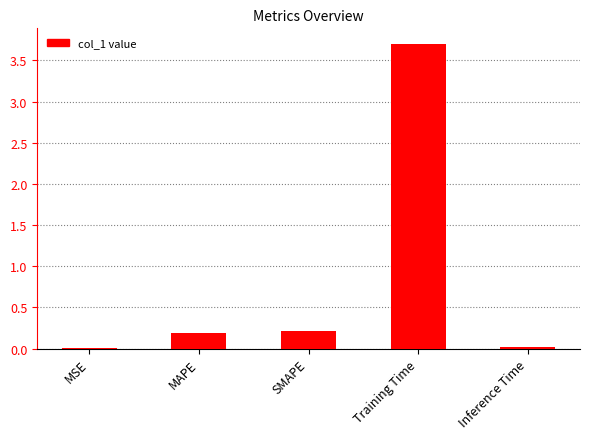

Read the value at Training Time.

3.7